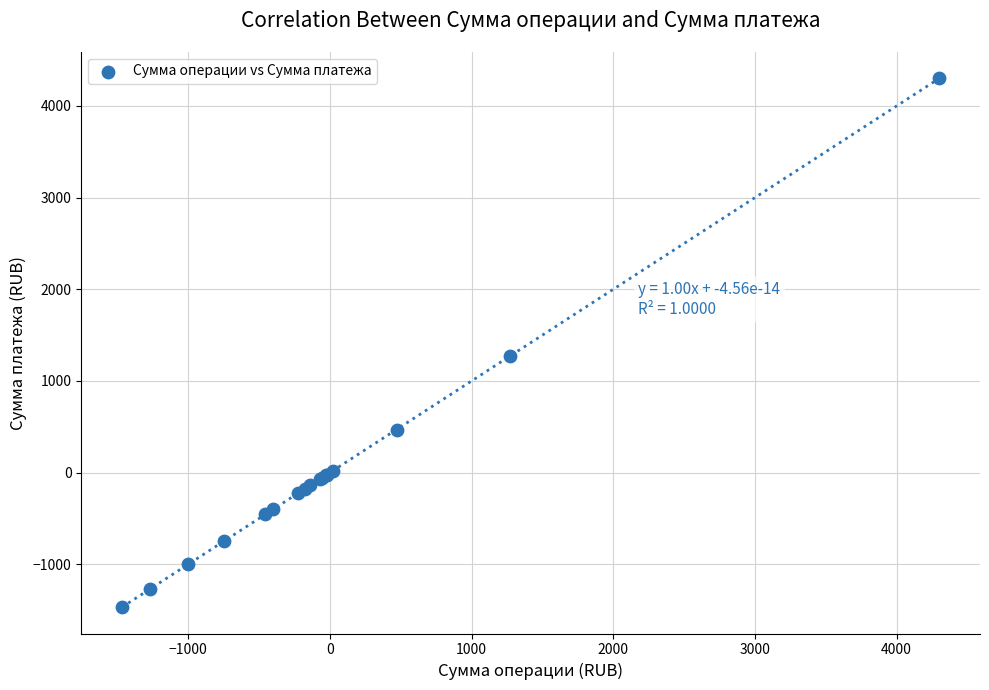

What Y value in the scatter plot is closest to 1416?

1270.0